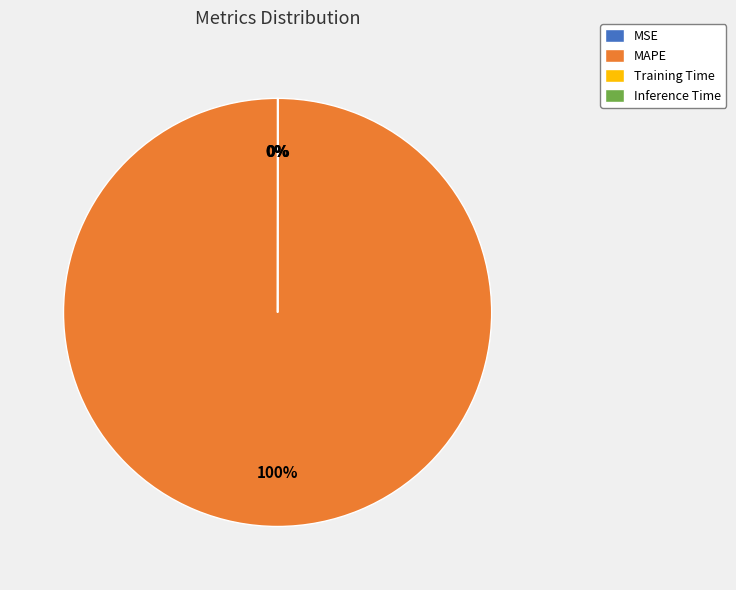

Which category has the biggest portion of the pie?

MAPE